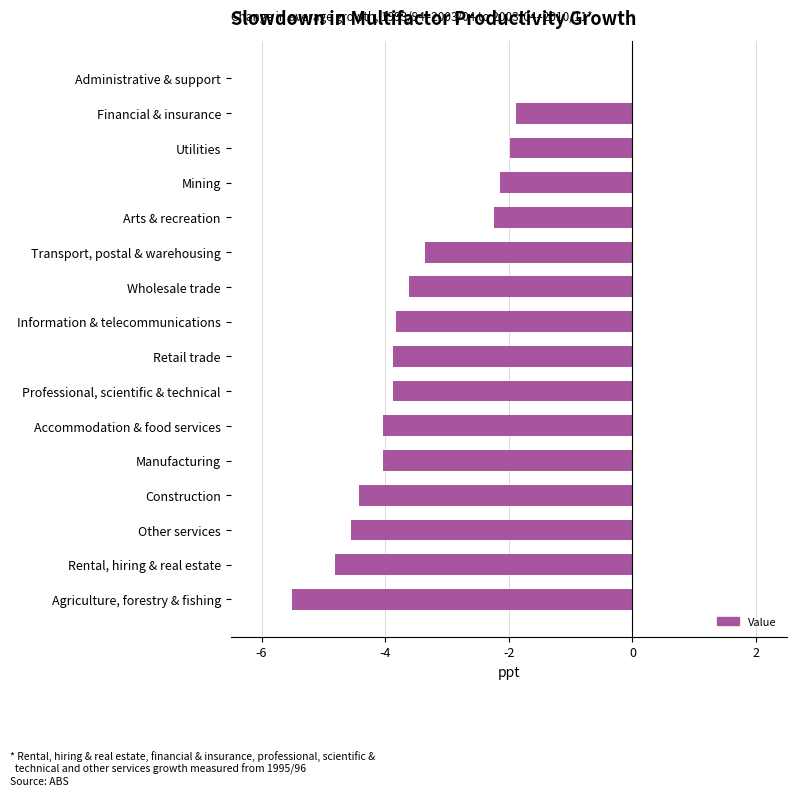

What is the approximate value at Manufacturing?

-4.0